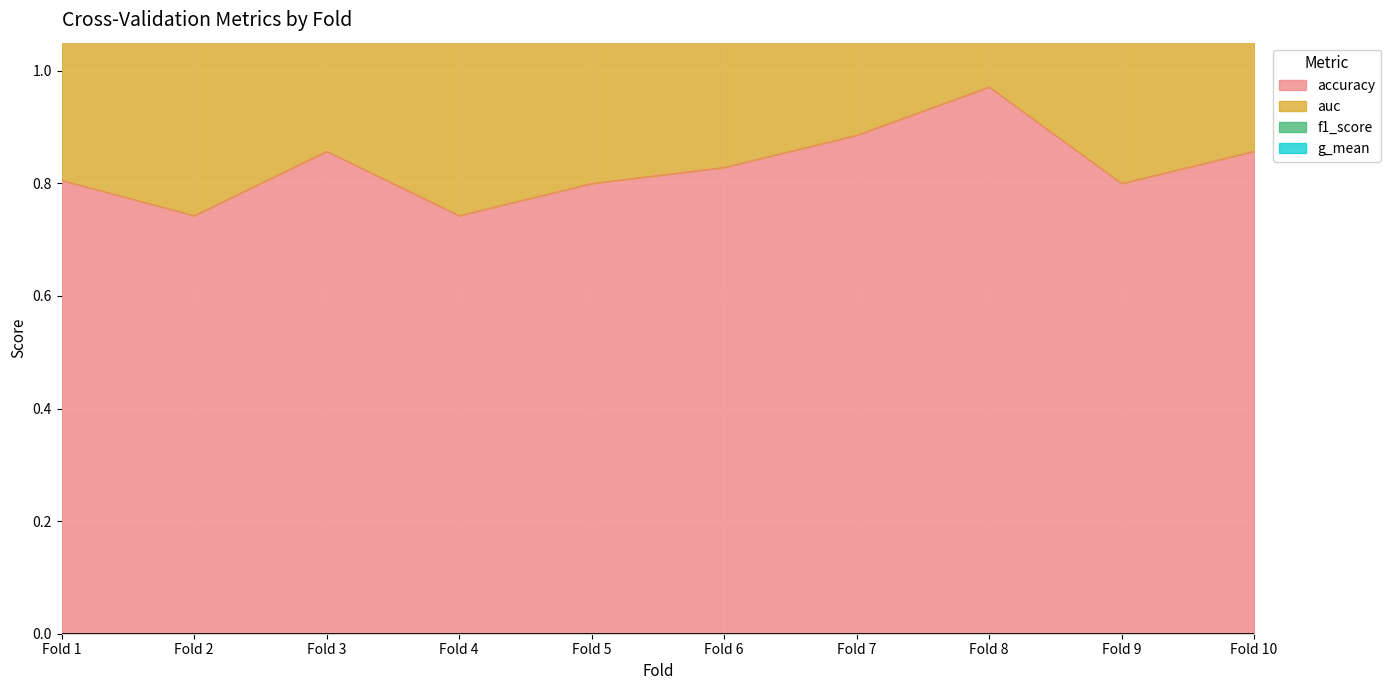

The accuracy series shows 1.3 at Fold 8. True or false?

False